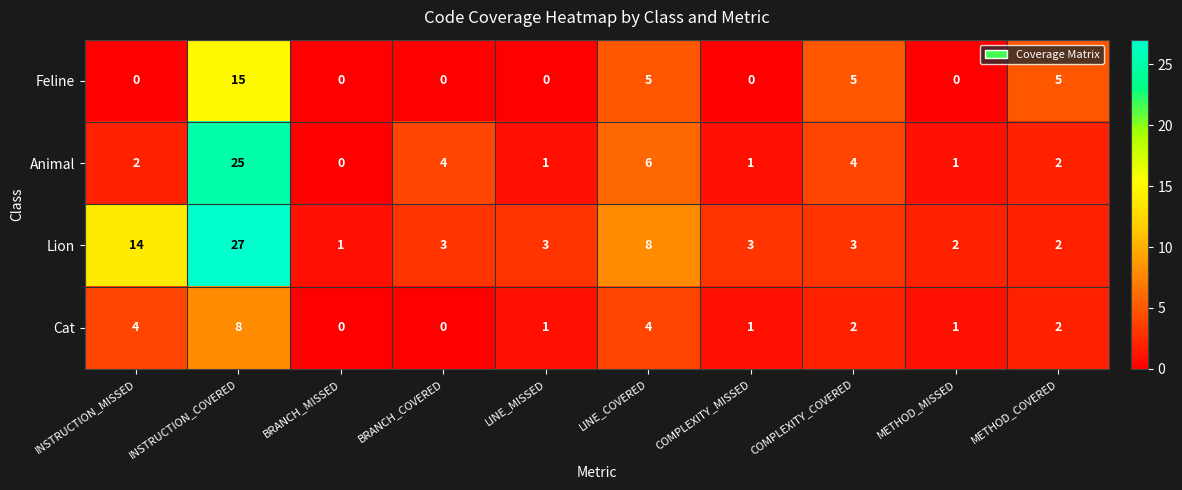

At which category is the sum across all series the highest?

INSTRUCTION_COVERED